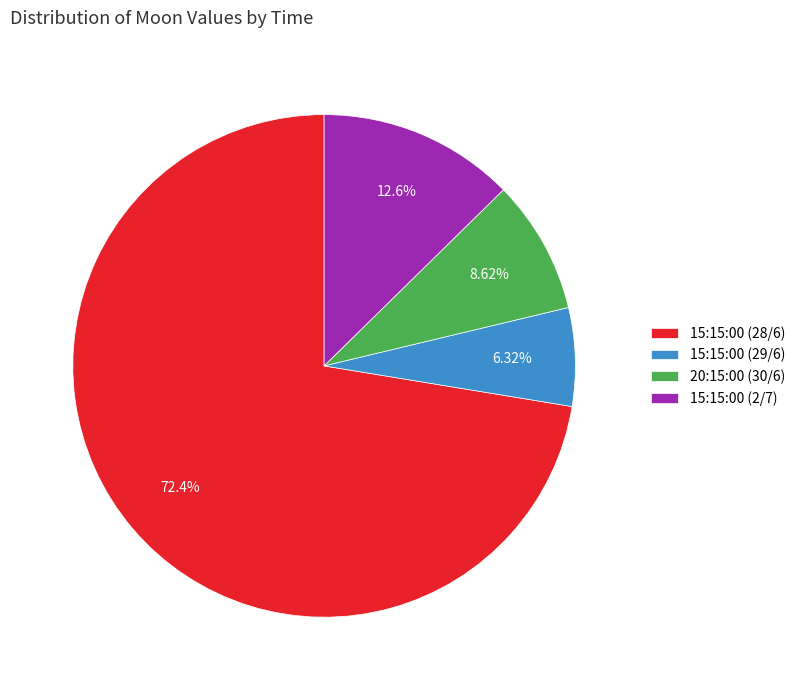

To the nearest percent, what is the difference between the 15:15:00 (29/6) and 20:15:00 (30/6) slice percentages?

2%